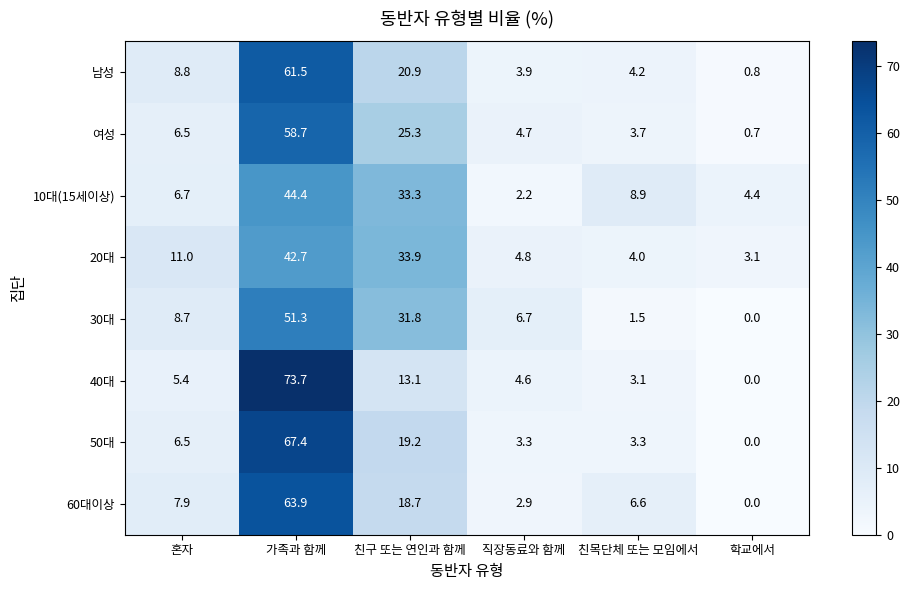

How many data points in 50대 are less than 6?

3